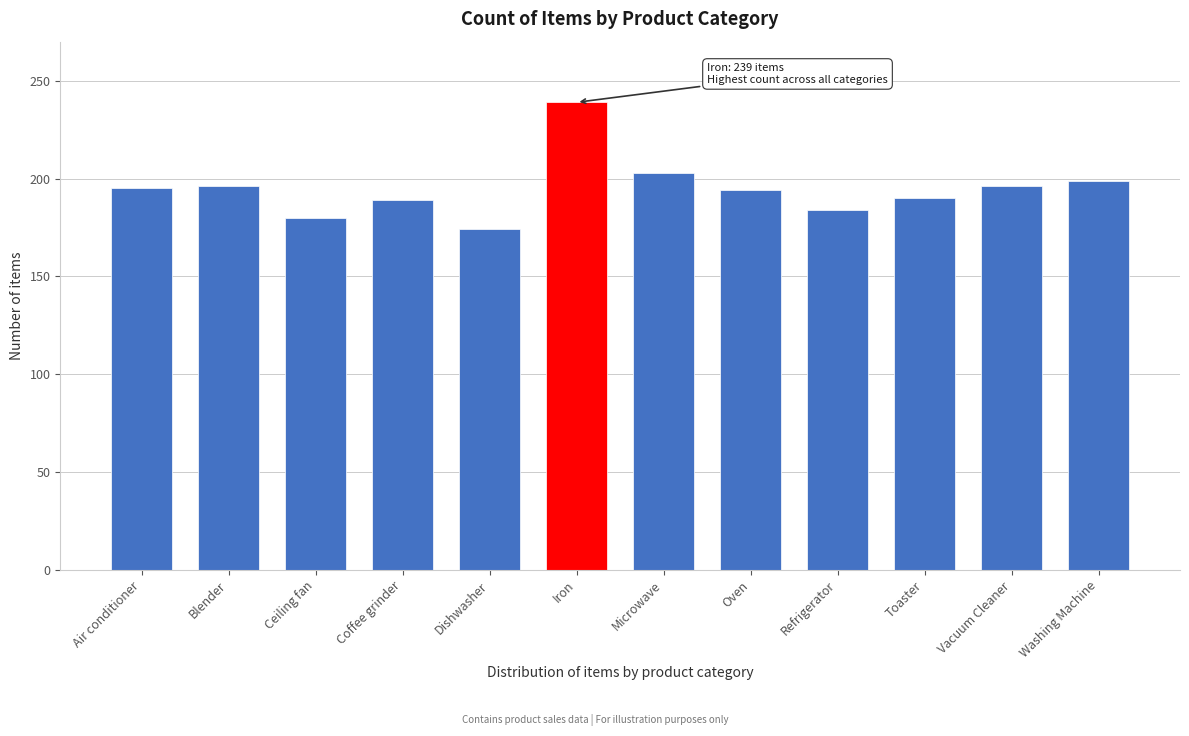

Approximately how many times larger is the value at Oven compared to Microwave?

1.0